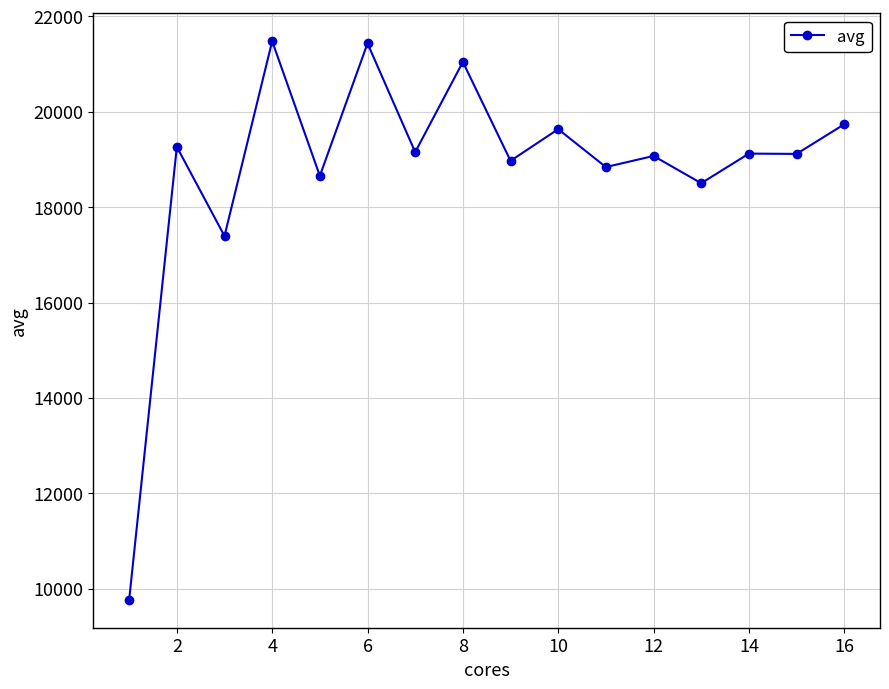

True or false: the data has more than 1 interior local peaks.

True